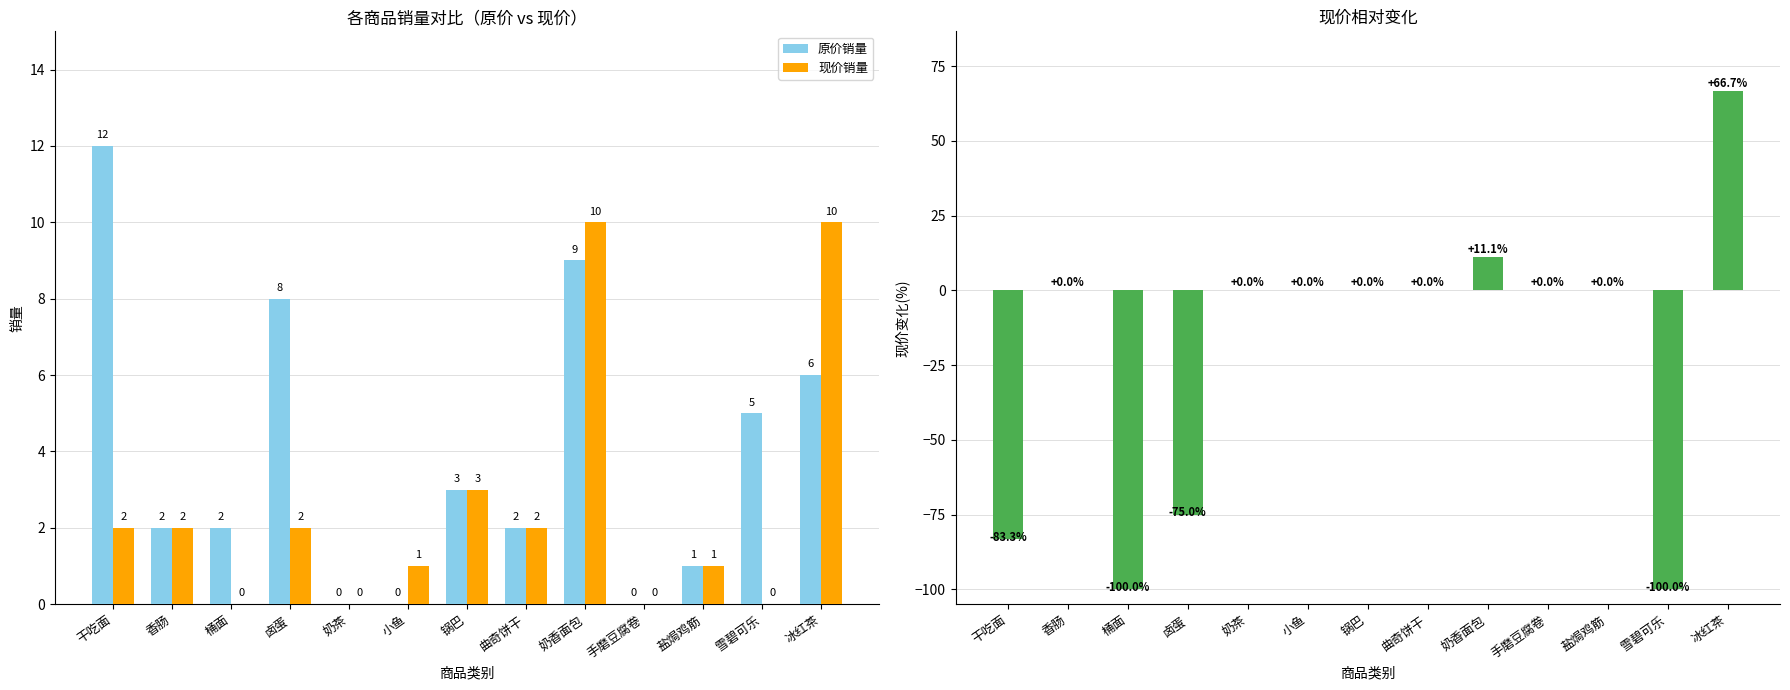

Between 干吃面 and 桶面, which series saw the biggest shift?

现价相对原价变化(%)